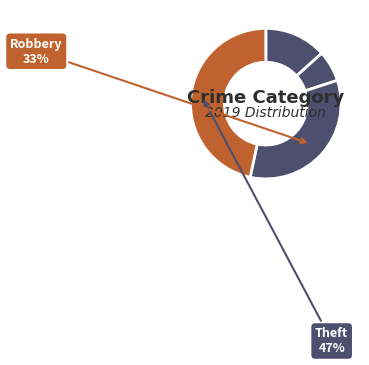

How many segments does this pie chart have?

4